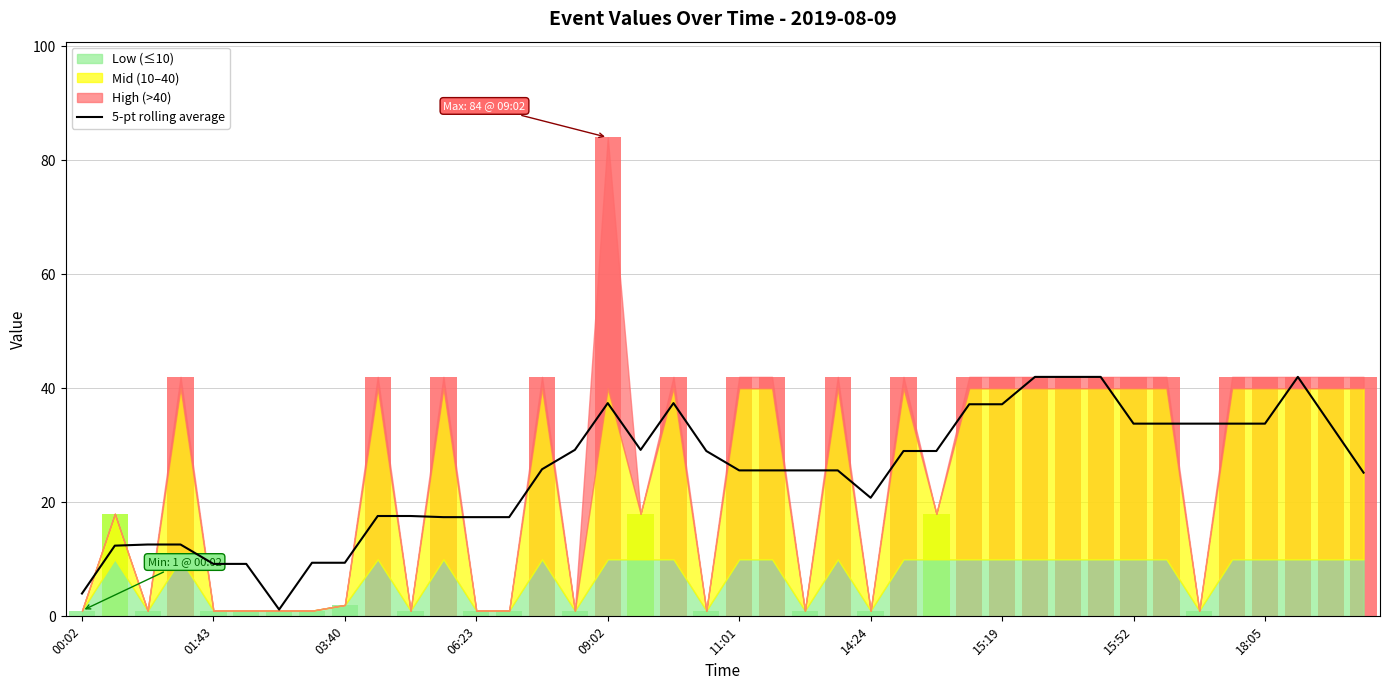

What is the highest value of the 5-pt rolling average series?

42.0